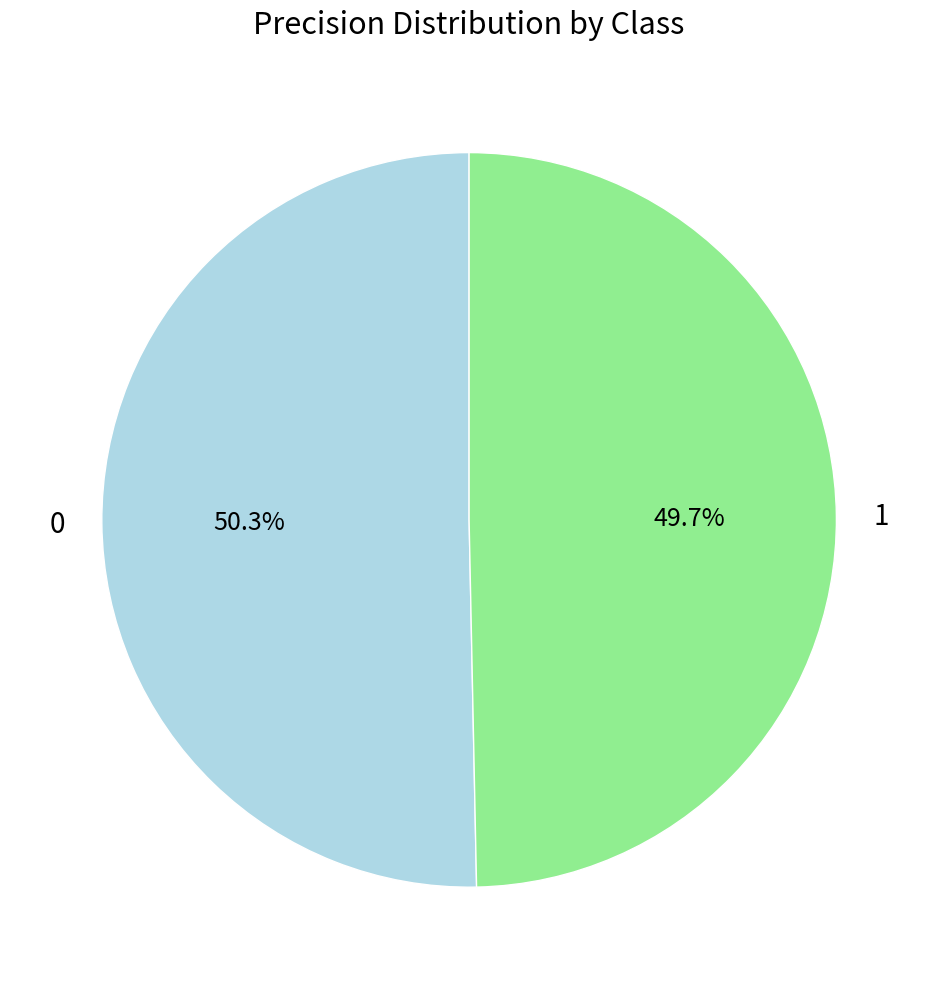

Rank the categories by value from lowest to highest.

1, 0